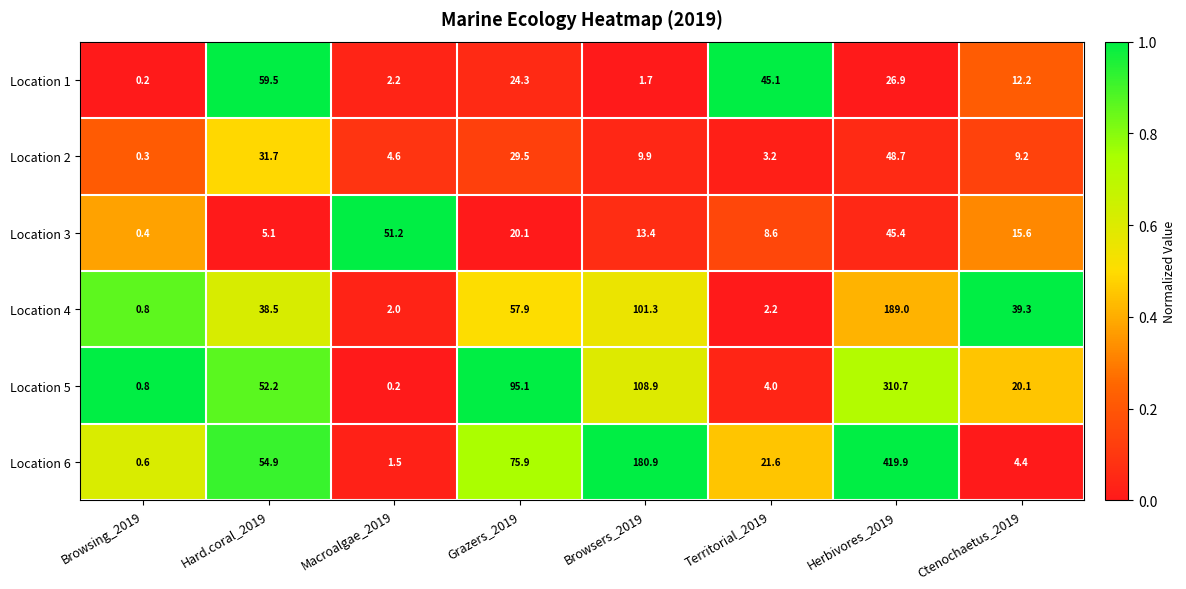

Which series changed the most between Macroalgae_2019 and Grazers_2019?

Location 5